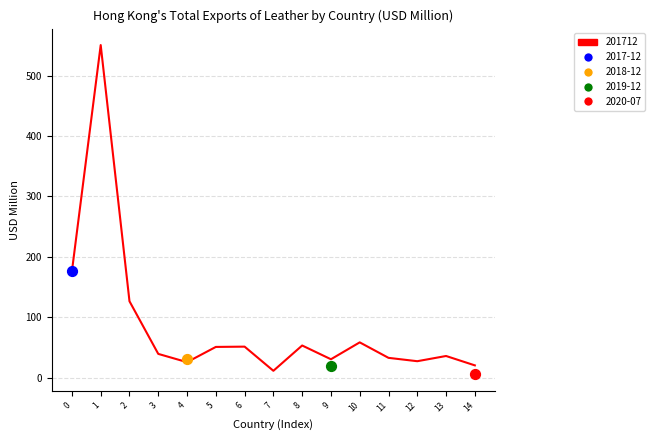

What is the ratio of the value at 12 to the value at 7?

2.4